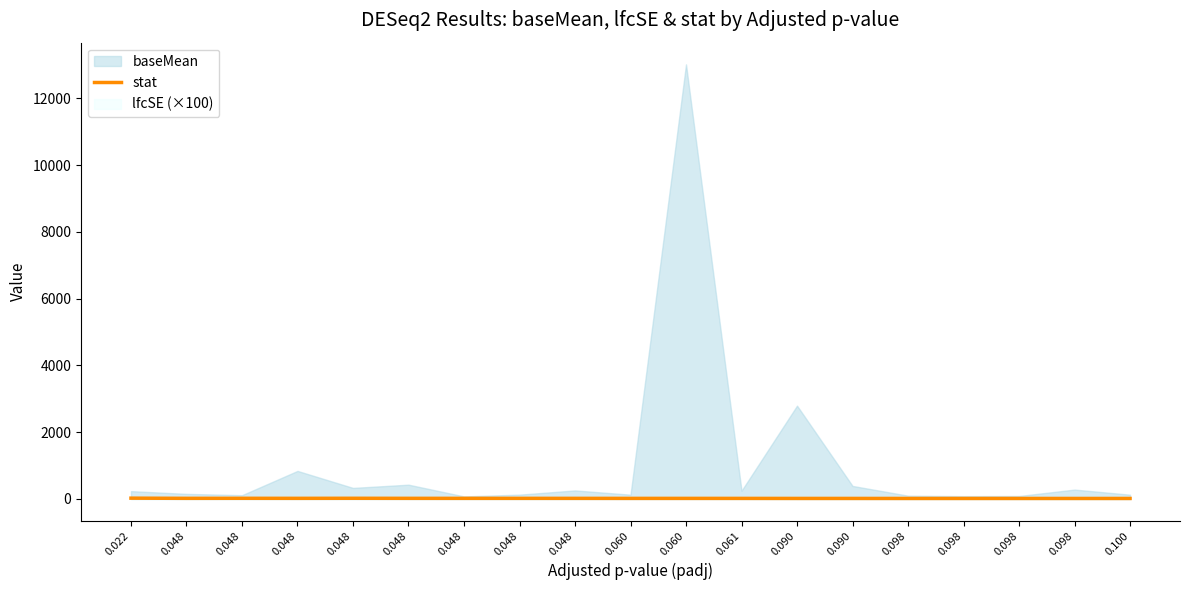

The chart shows a value of 19.5 at 0.048. True or false?

True